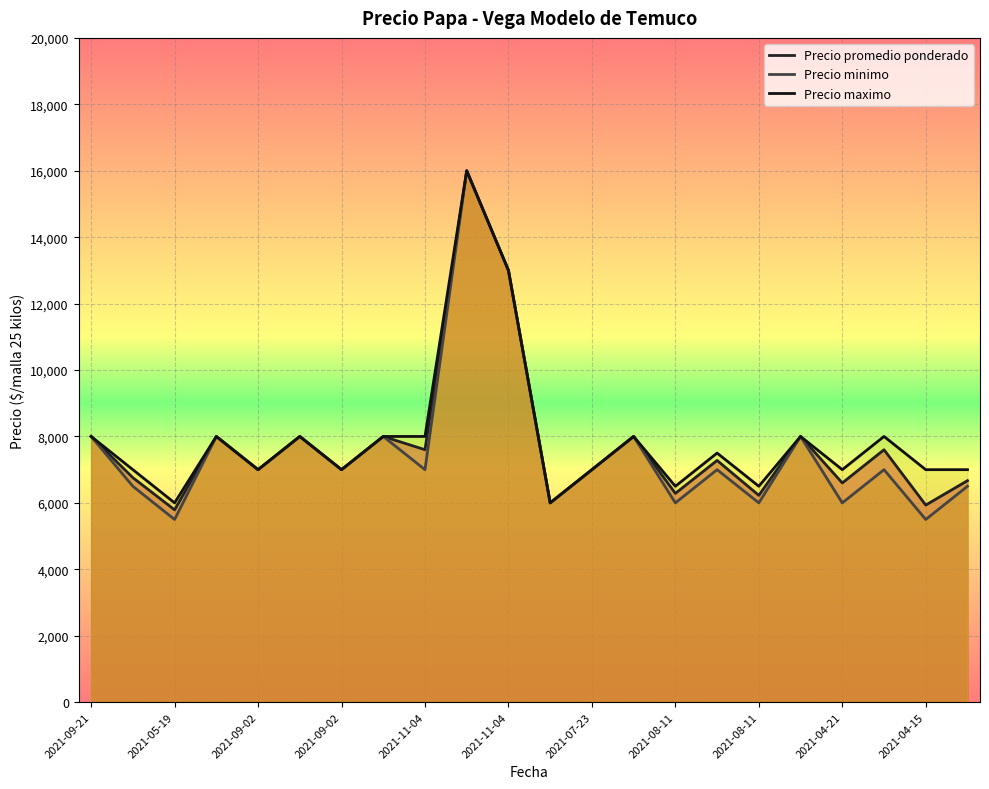

Is the value of Precio minimo at 2021-09-02 greater than the value of Precio maximo at 2021-09-02?

No